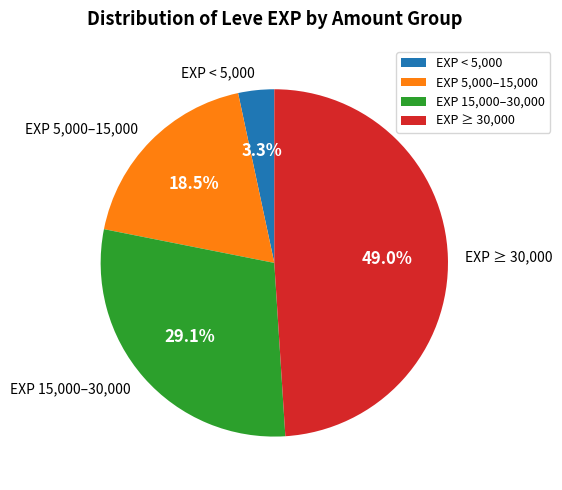

Between EXP ≥ 30,000 and EXP < 5,000, which is larger?

EXP ≥ 30,000